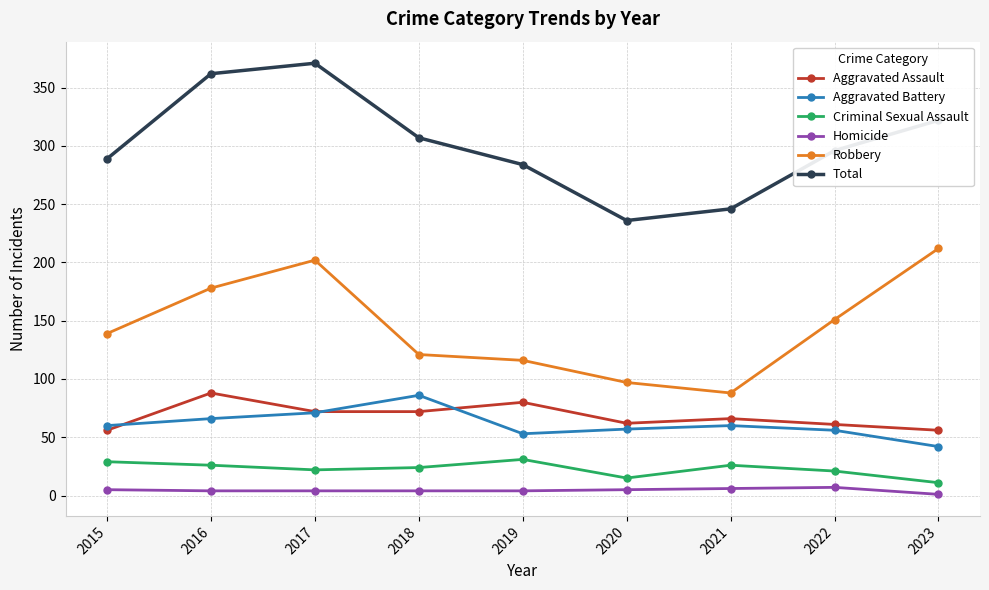

True or false: Homicide has a value of 1 at 2023.

True